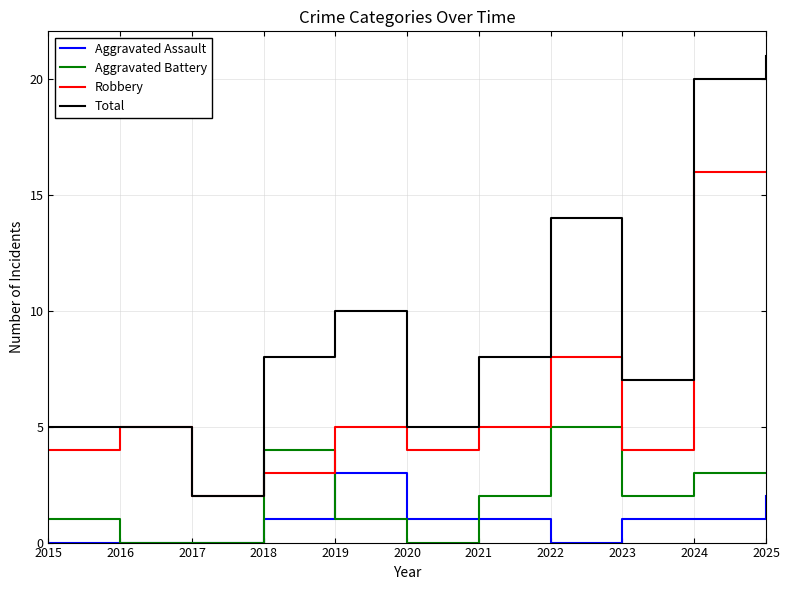

How many series are shown in this chart?

4